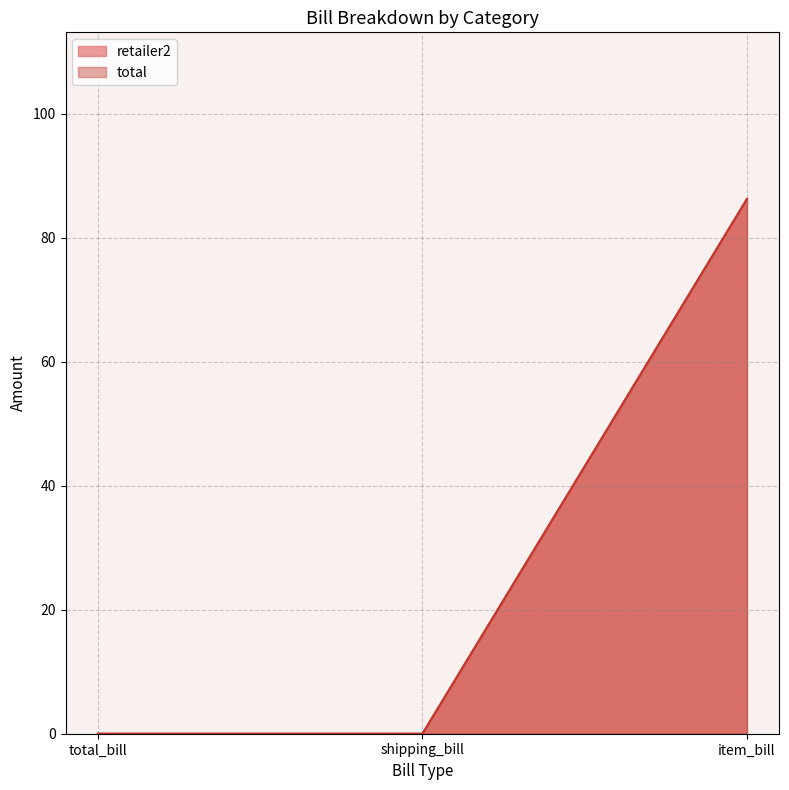

Reading left to right, what are all the values shown in this chart?

retailer2: total_bill=0.0	shipping_bill=0.0	item_bill=86.3
total: total_bill=0.0	shipping_bill=0.0	item_bill=86.3